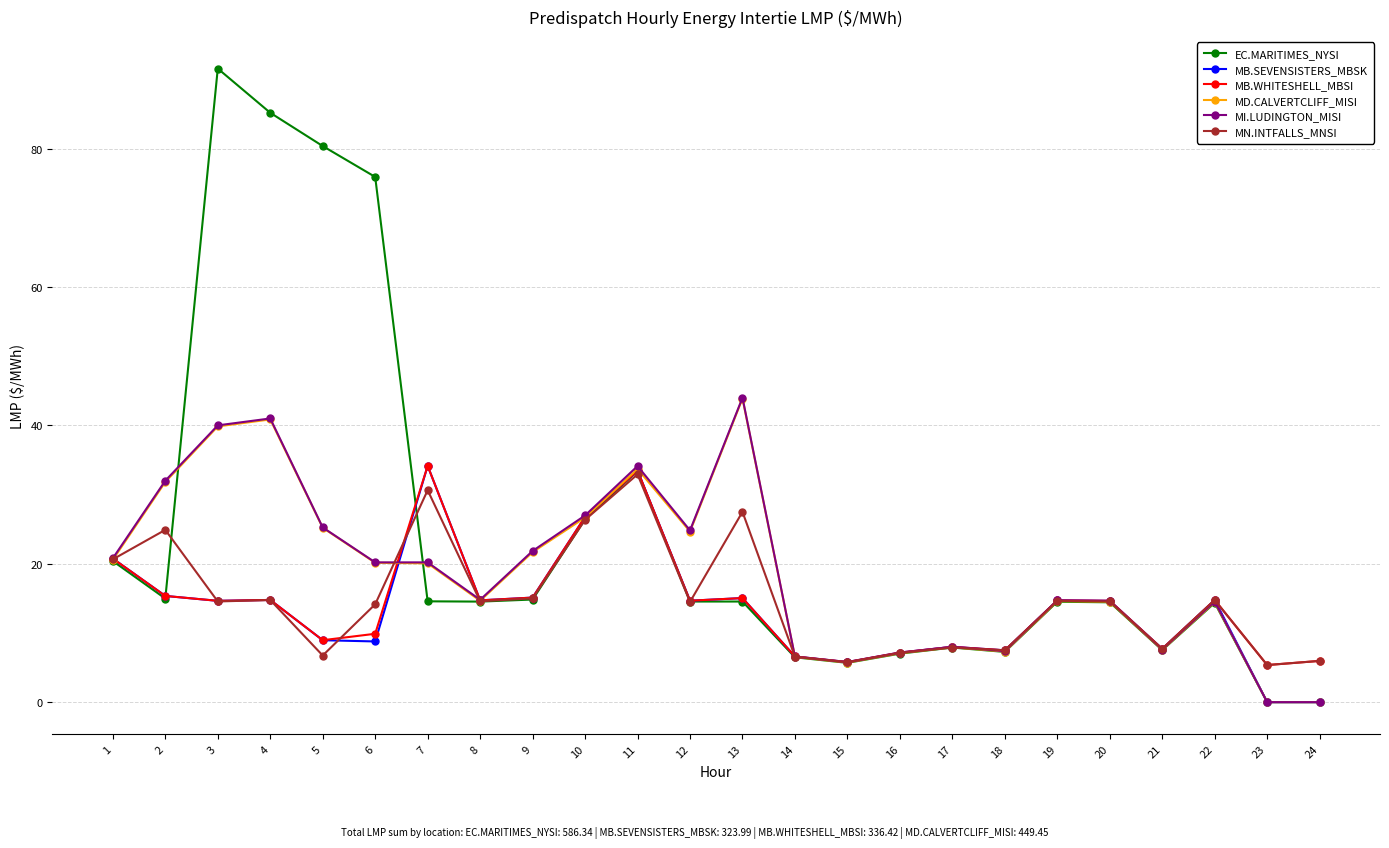

Does the chart display data point markers on the line(s)?

Yes